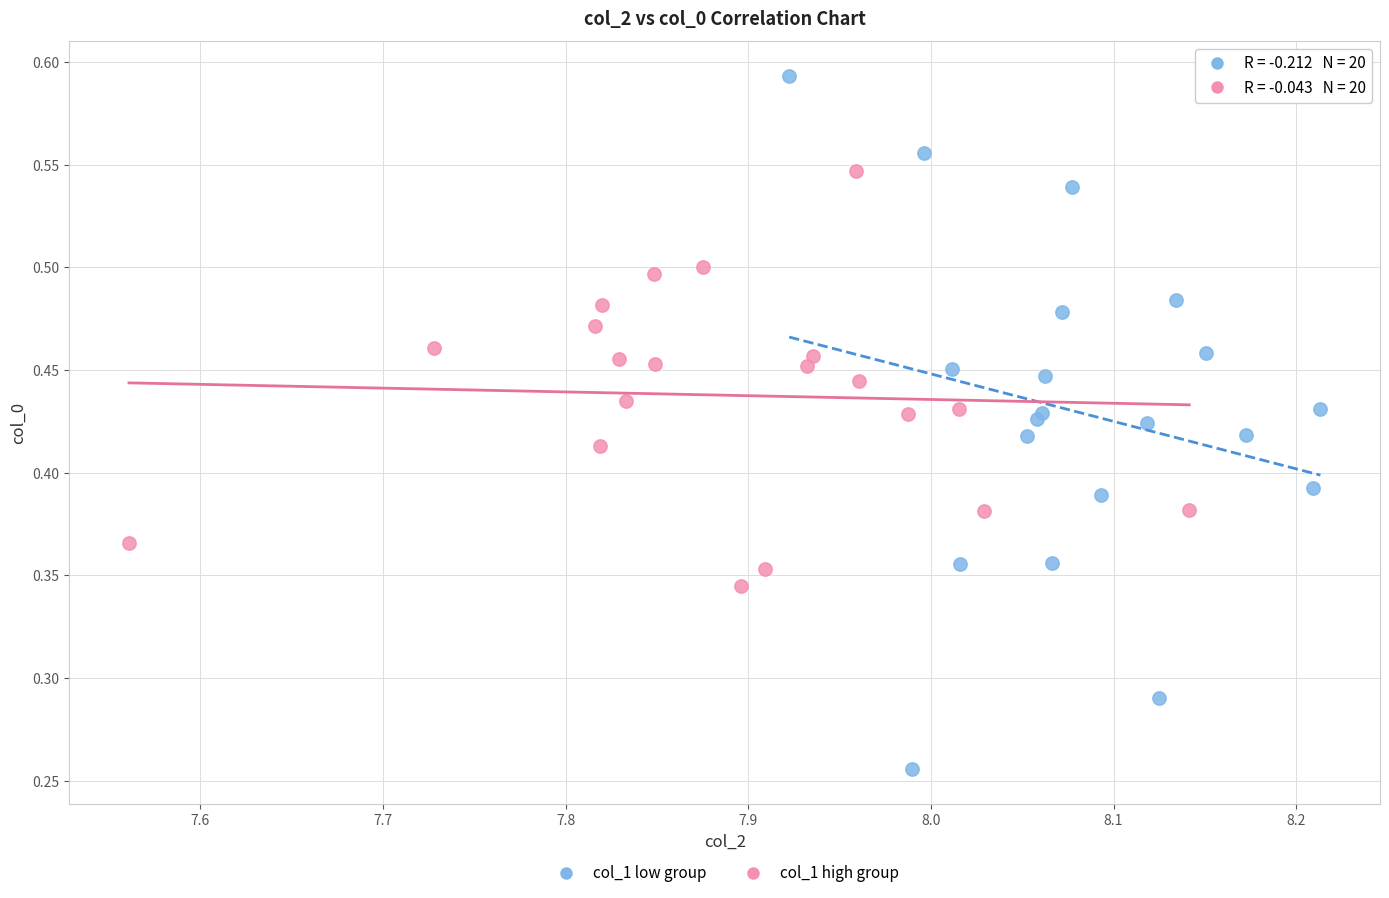

Which series reaches the minimum Y coordinate?

col_1 low group